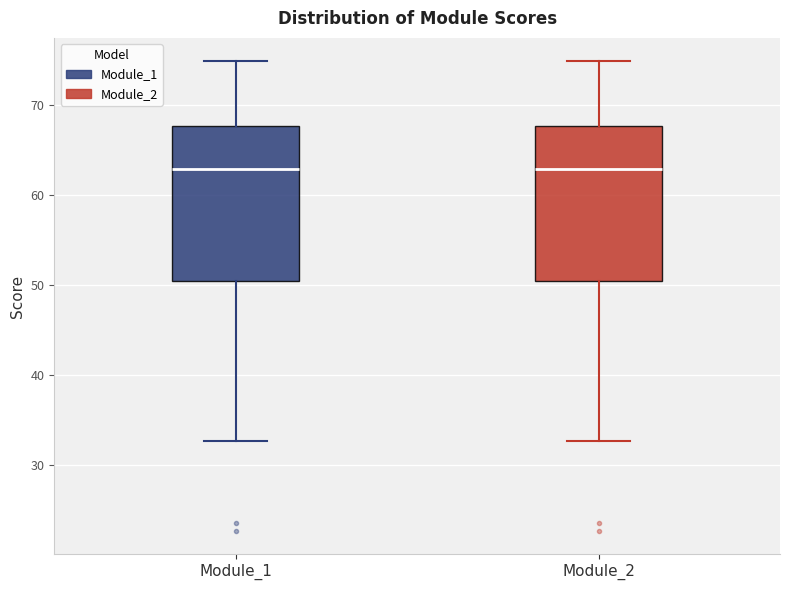

Reading left to right, transcribe this box plot: for each box, give where its median line is, the range the box spans, and where its two whiskers end, as read against the y-axis. The values are not printed on the chart, so give them approximately, as read against the axis.

Module_1: median 63, box 50 to 68, whiskers 33 to 75
Module_2: median 63, box 50 to 68, whiskers 33 to 75